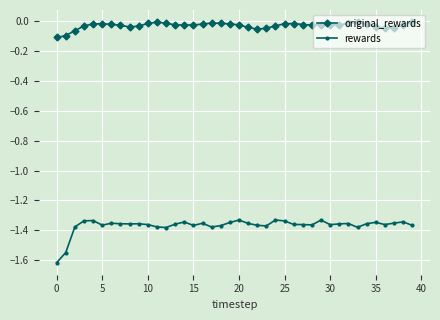

List the series in order of their peak value, highest first.

original_rewards, rewards